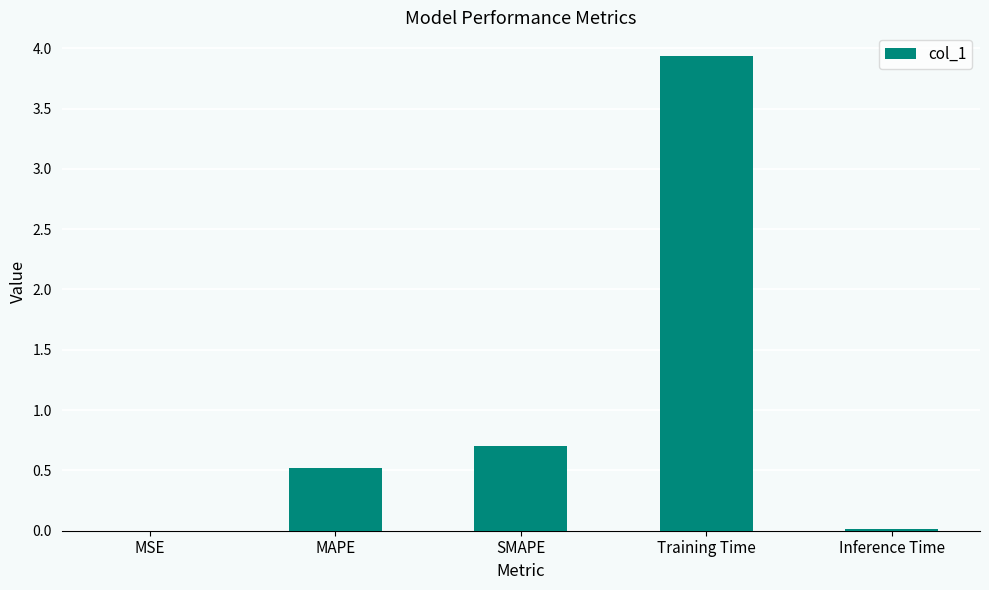

The value at MSE is 0.0. True or false?

True